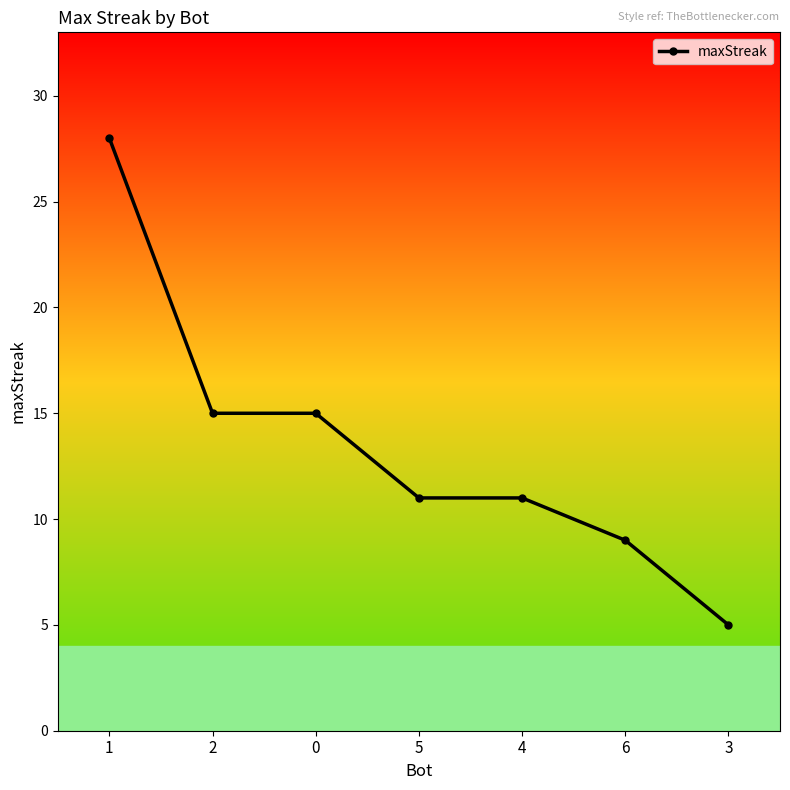

Does the chart have visible grid lines?

No